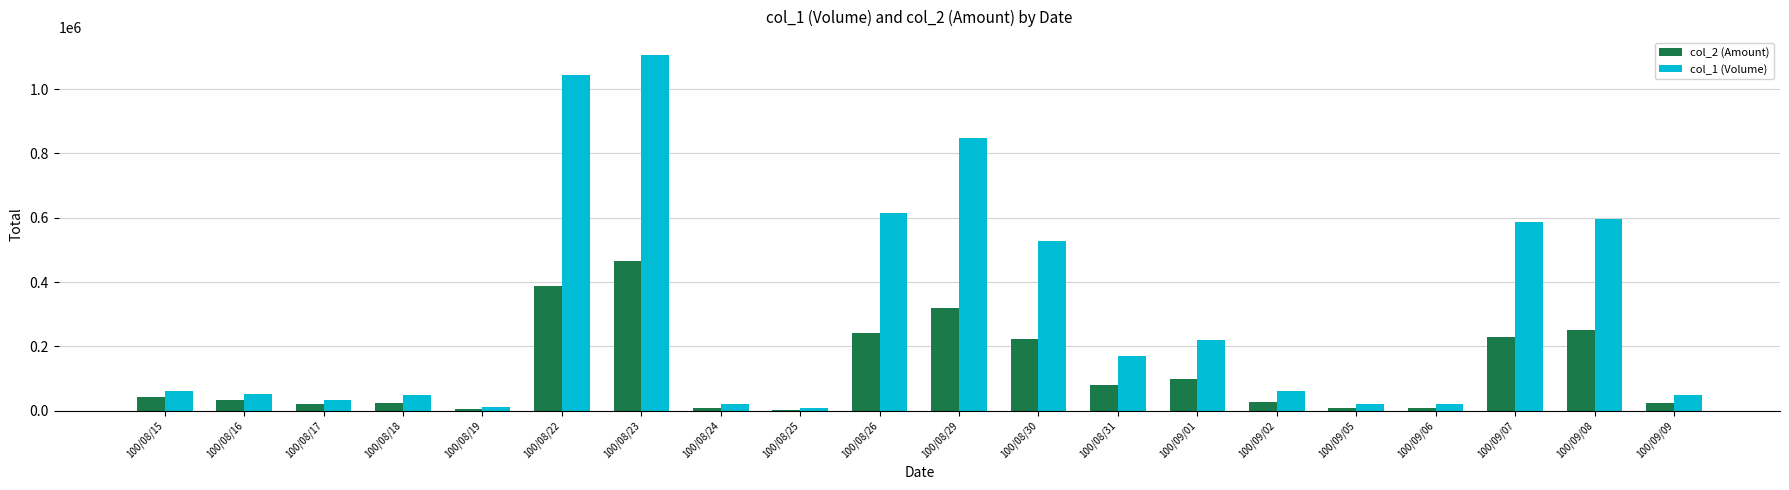

The value of col_1 (Volume) at 100/08/19 is 11000. True or false?

True